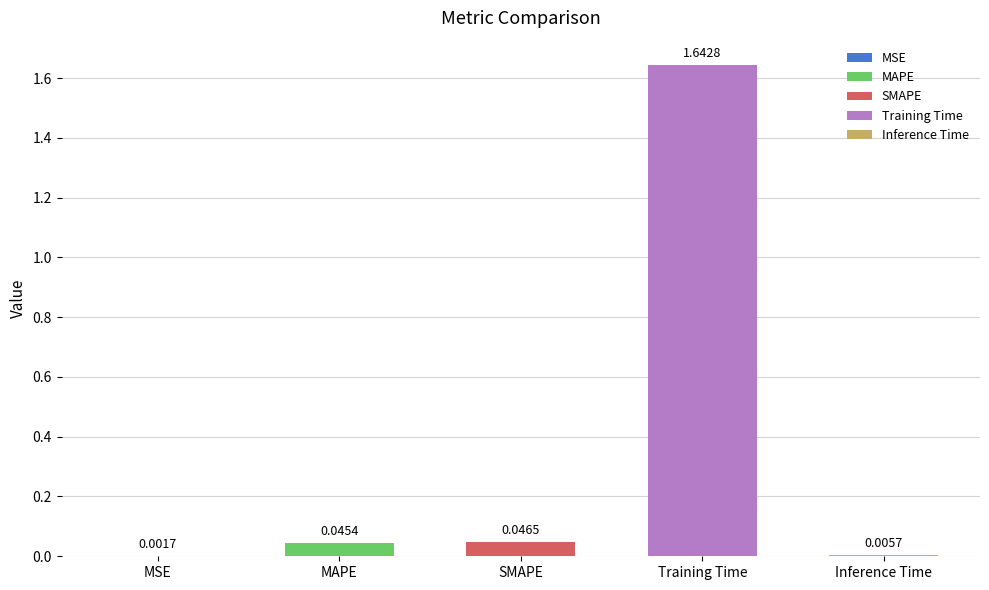

Is it true that the value at Training Time is 2.2?

False